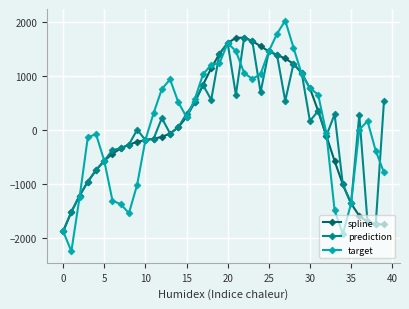

What is the value of the prediction point at the 25th from the left?

694.0